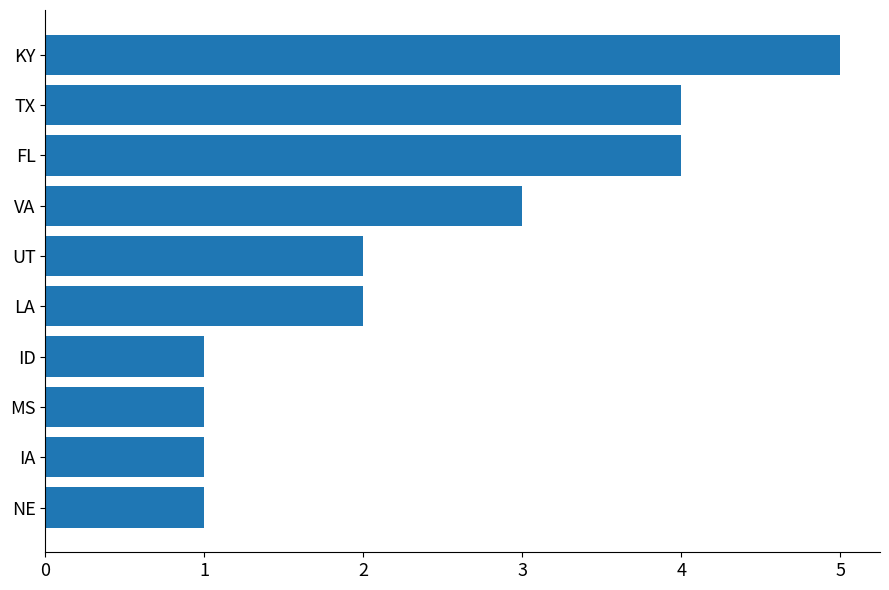

What is the label of the 1st bar from the top?

KY